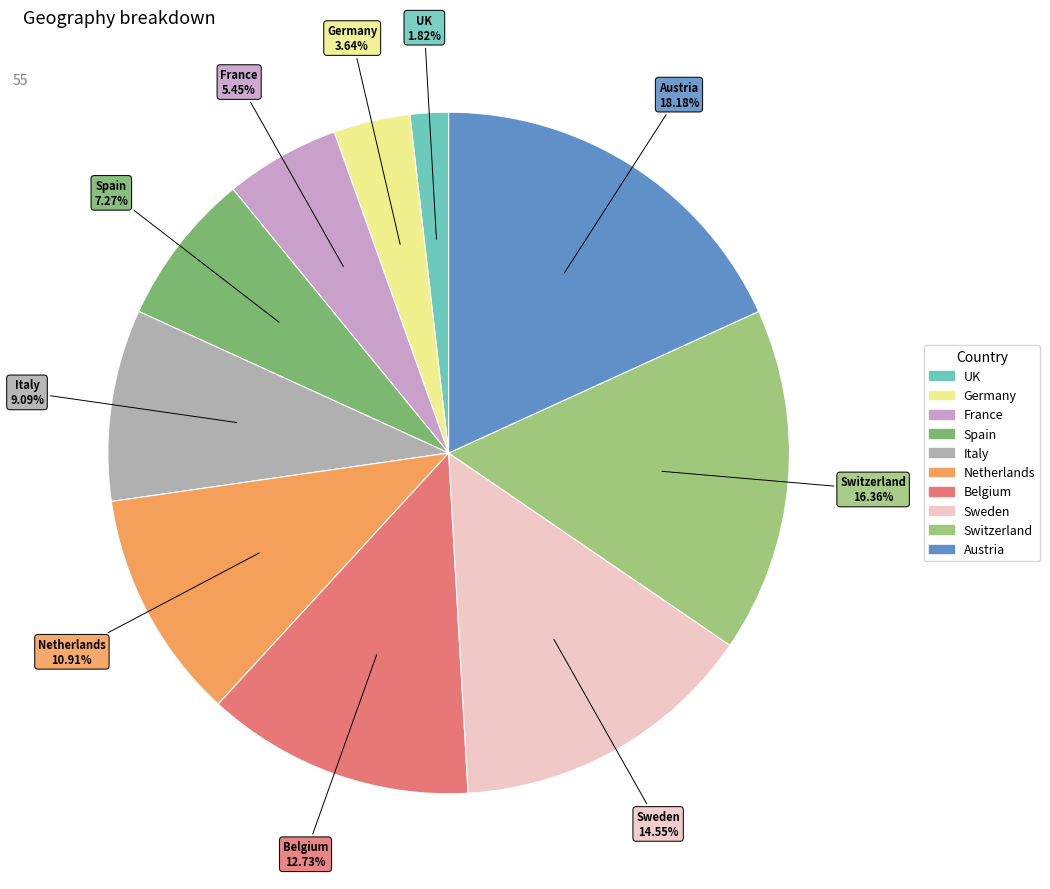

What is the ratio of the value at Switzerland to the value at Belgium?

1.3